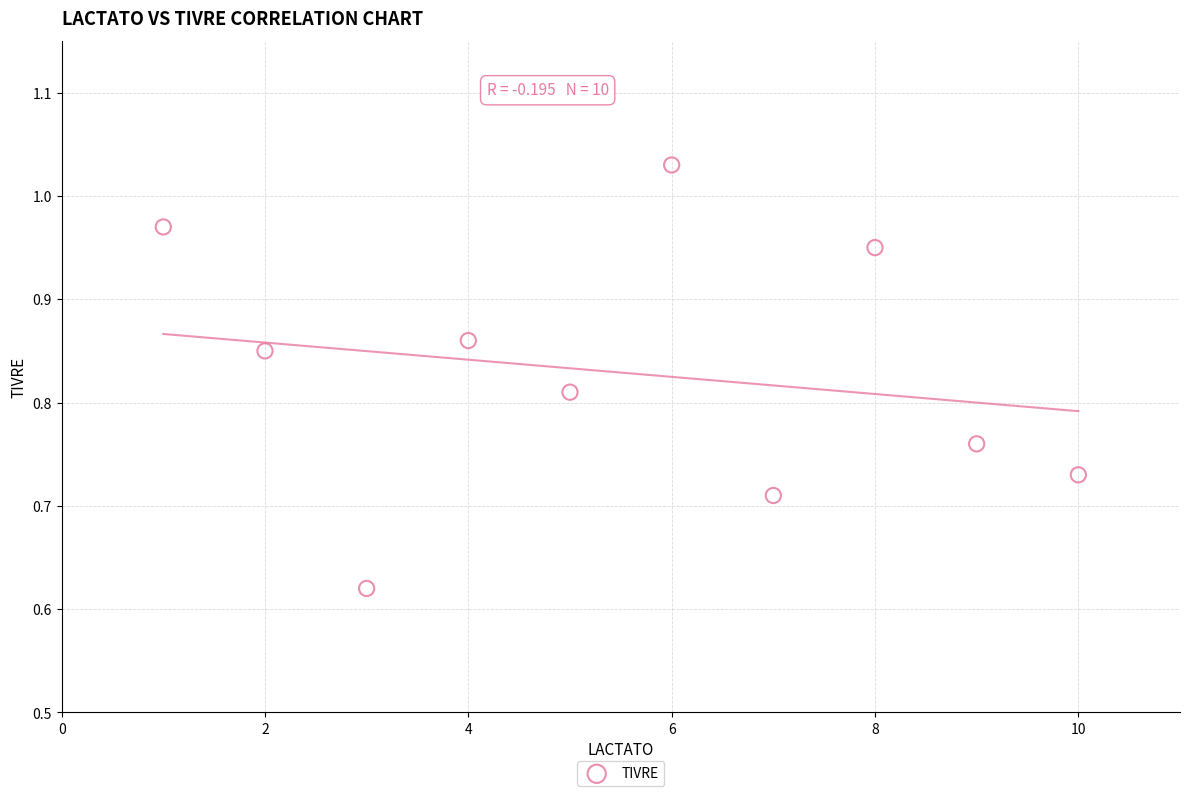

What is the range of X values (max minus min)?

9.0